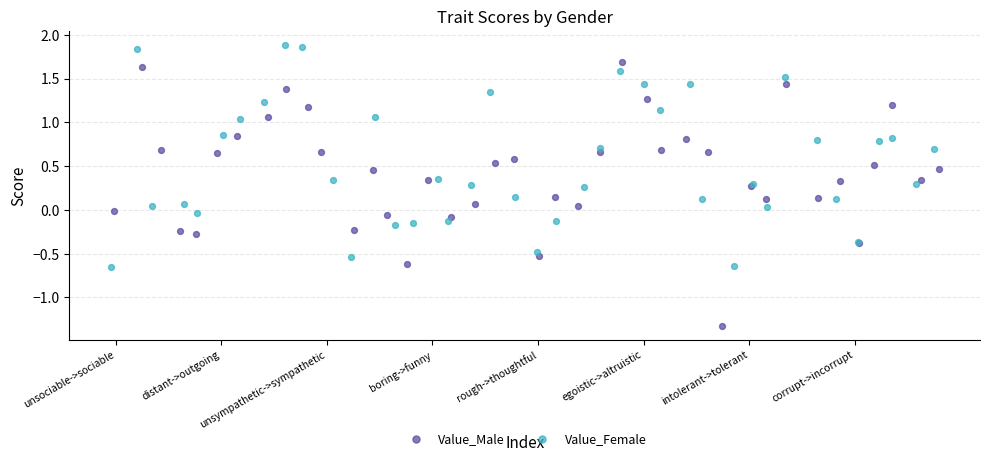

Which series contains the highest Y value?

Value_Female